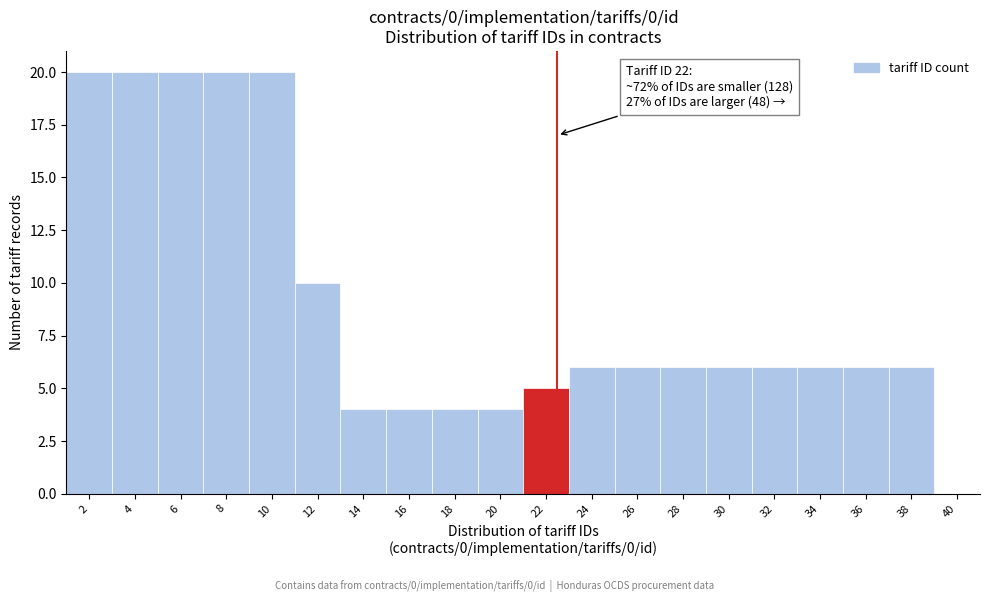

Reading left to right, extract all data points from this chart.

2=20	4=20	6=20	8=20	10=20	12=10	14=4	16=4	18=4	20=4	22=5	24=6	26=6	28=6	30=6	32=6	34=6	36=6	38=6	40=0